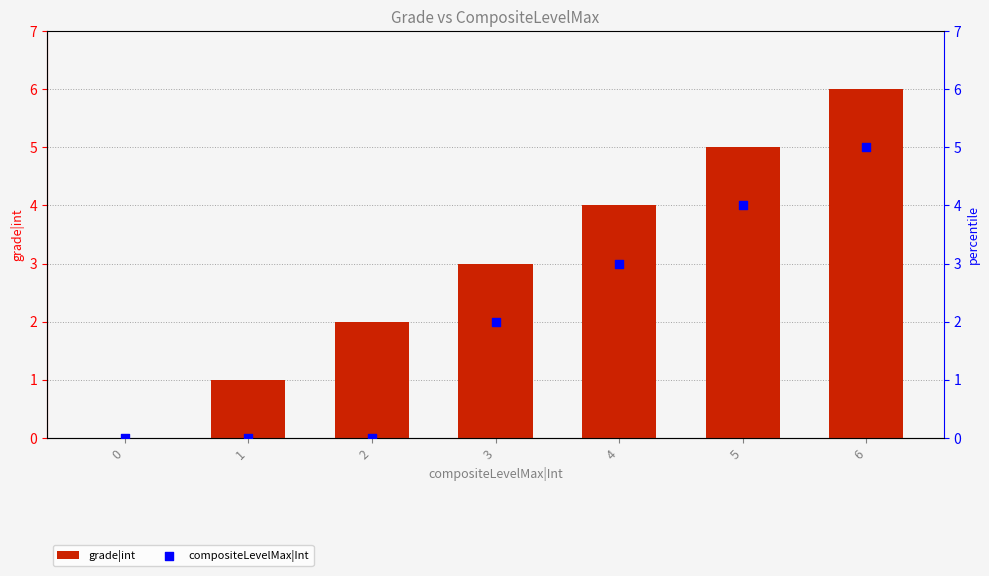

What is the total value across all series at 5?

9